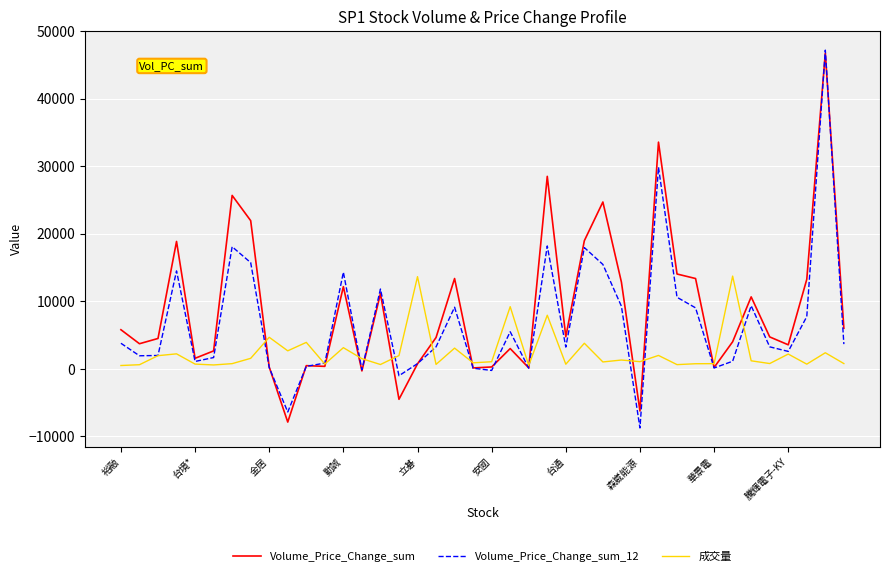

What are all the series names shown in the legend?

Volume_Price_Change_sum, Volume_Price_Change_sum_12, 成交量